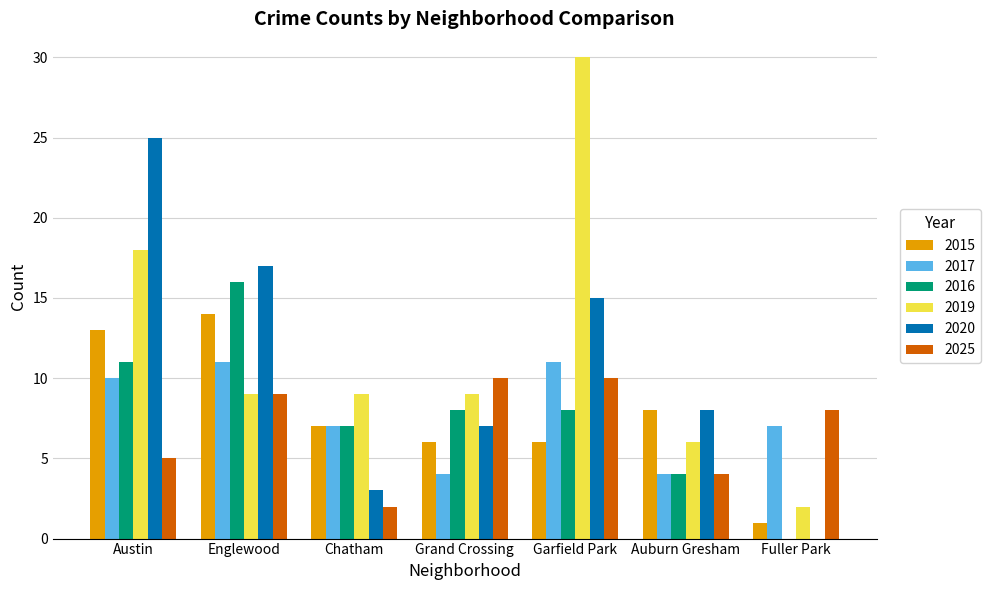

What are all the series names shown in the legend?

2015, 2017, 2016, 2019, 2020, 2025